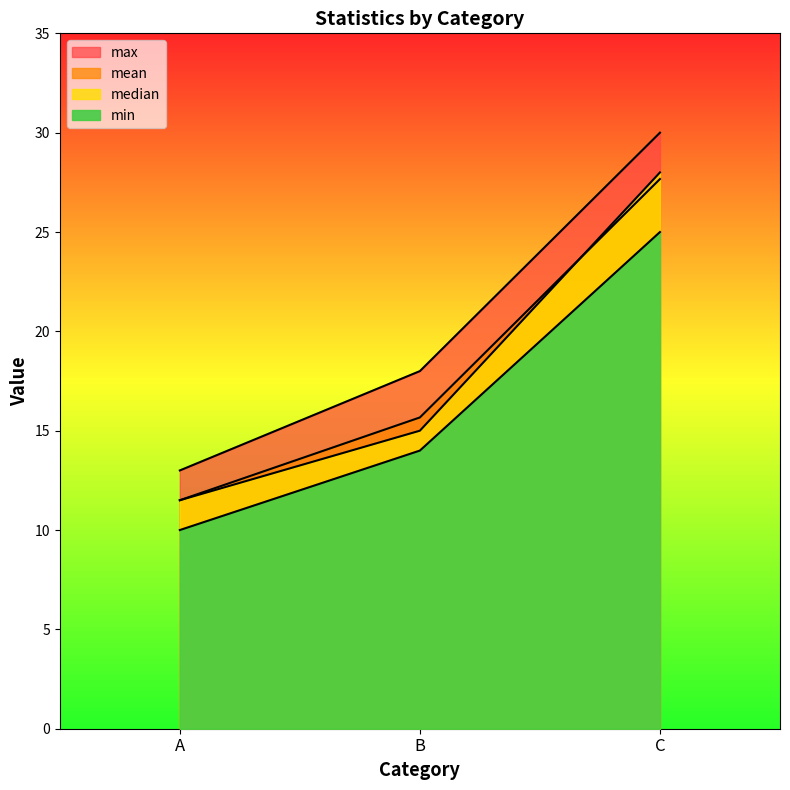

What is the approximate value of mean at B?

15.7